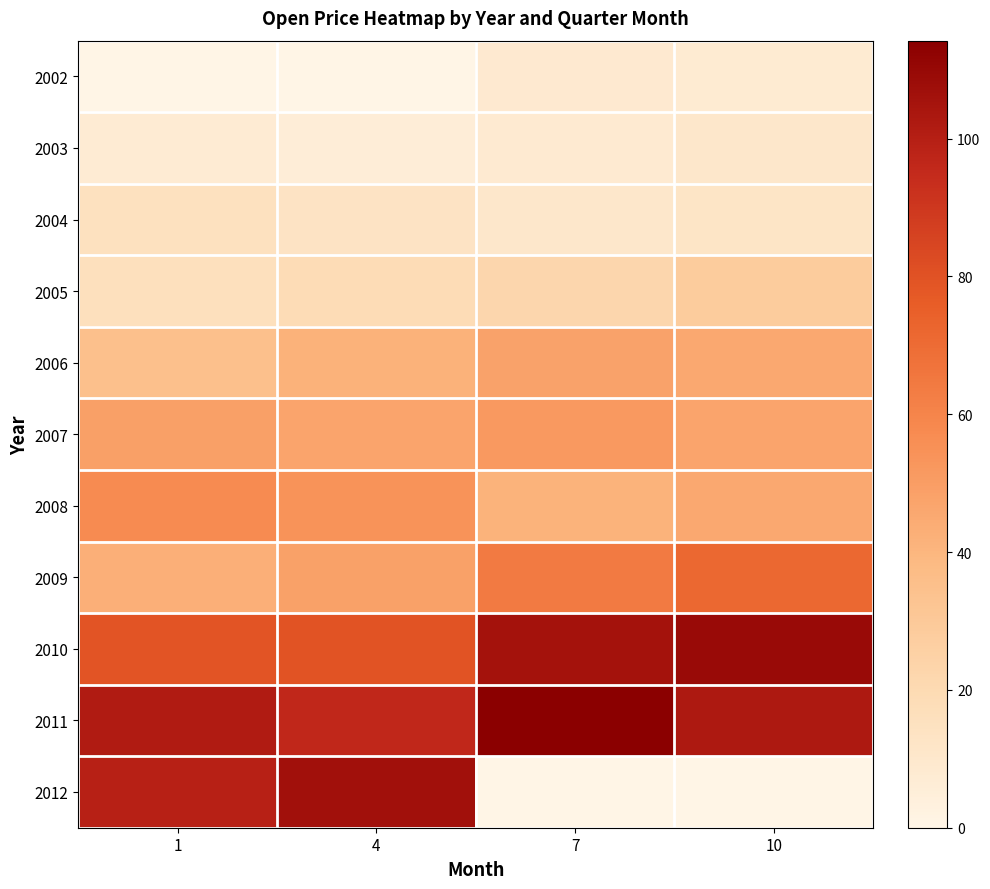

What is the total value across all series at 10?

479.5